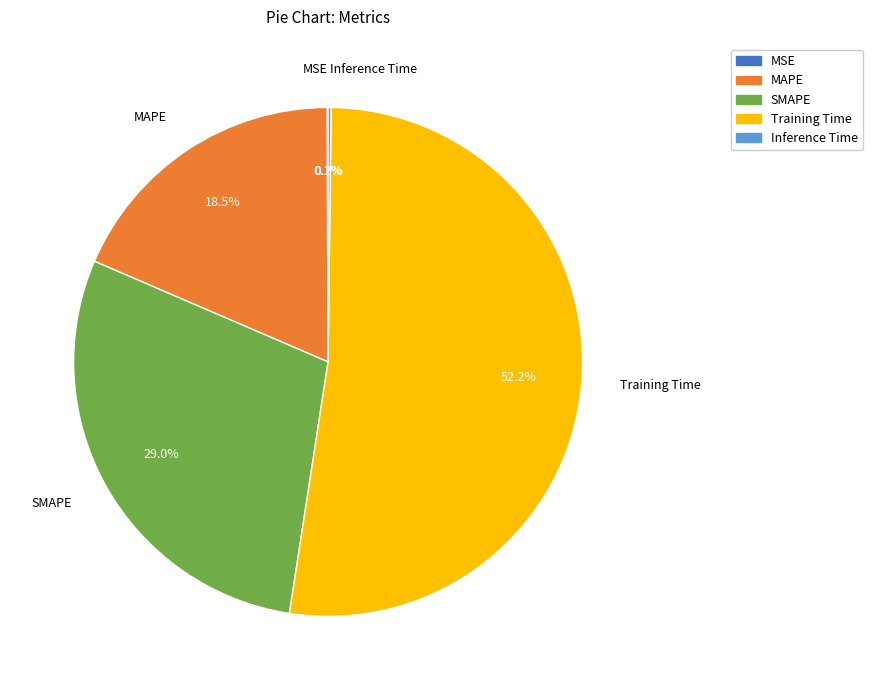

What is the largest slice in the pie chart?

Training Time